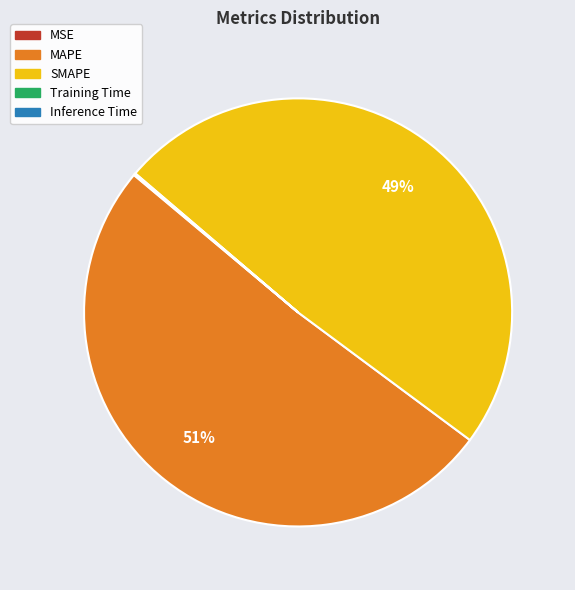

Which category has the biggest portion of the pie?

MAPE